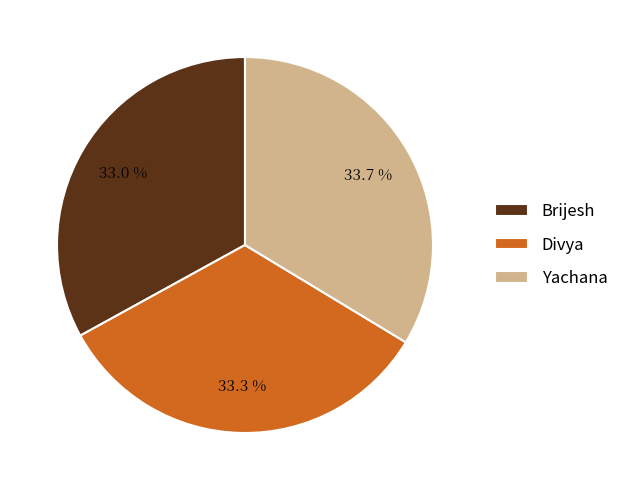

To the nearest percent, what is the average slice percentage?

33%